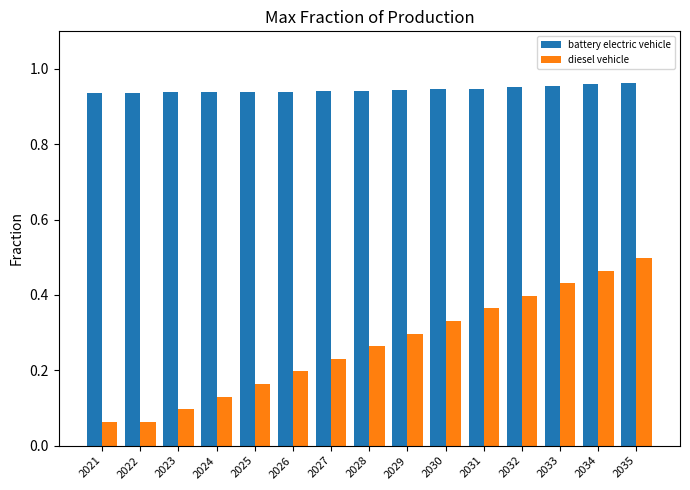

True or false: diesel vehicle has a value of 0.4 at 2032.

True